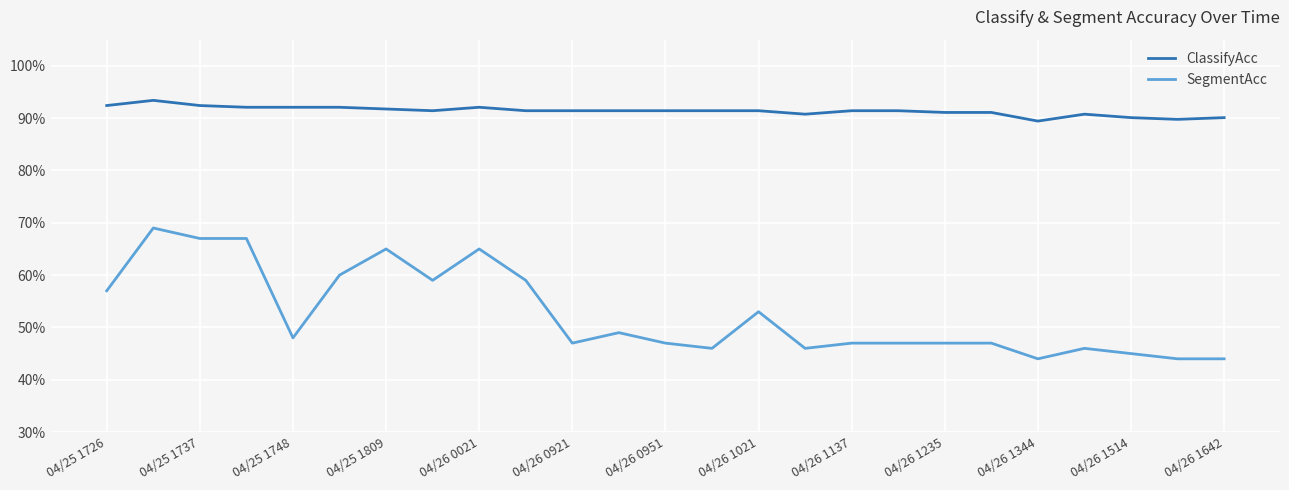

What is the value of the SegmentAcc point at the 11th from the left?

0.5